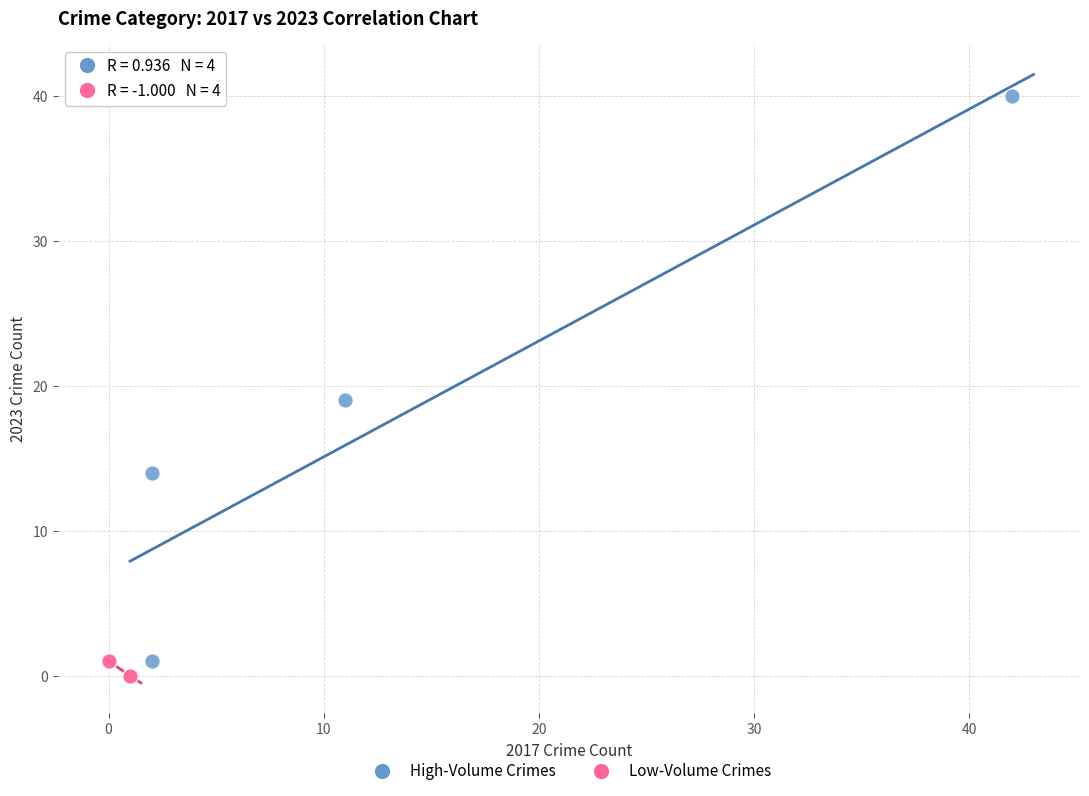

Which series has the largest Y range (max minus min)?

High-Volume Crimes